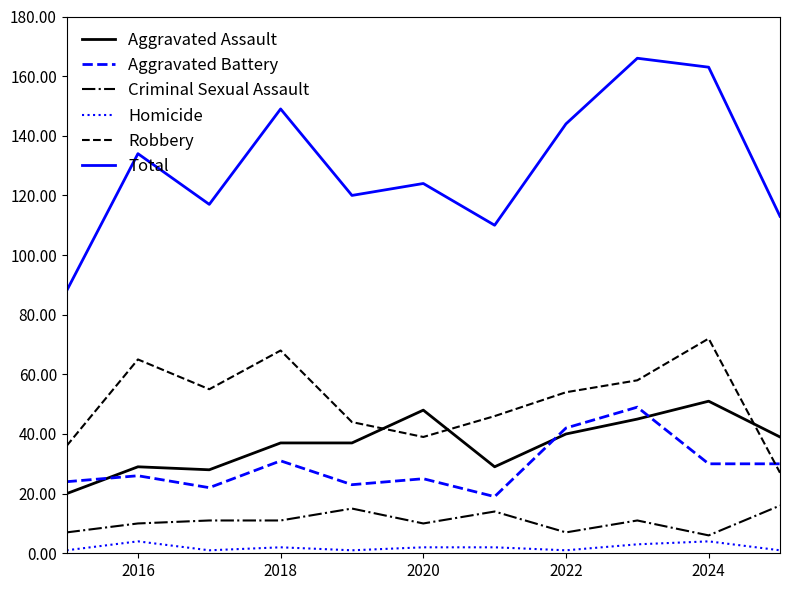

What is the difference between the maximum and minimum values in the Criminal Sexual Assault series?

10